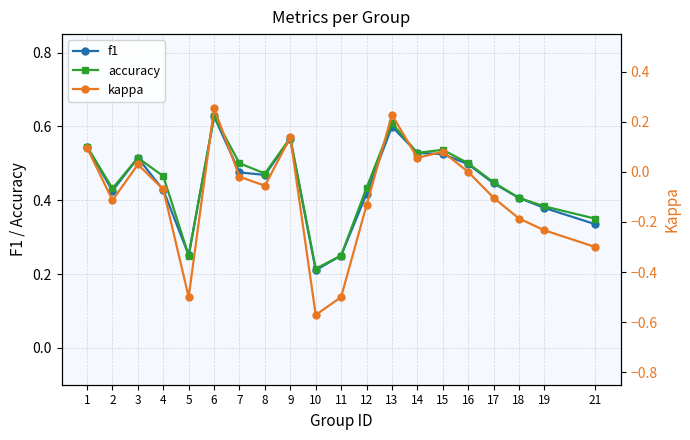

At how many categories does at least one series exceed 0?

20